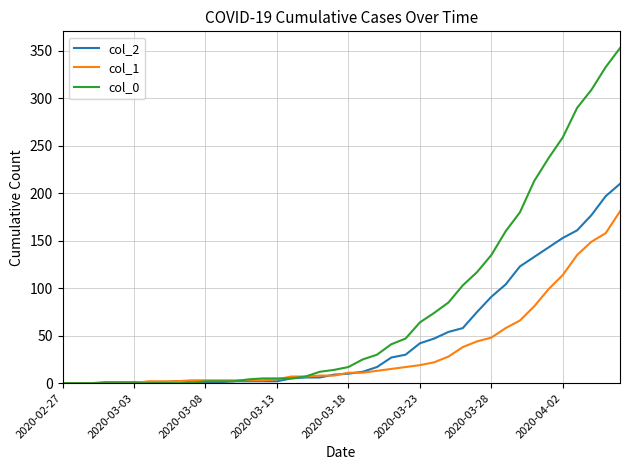

List the series in order of their overall mean, lowest first.

col_1, col_2, col_0